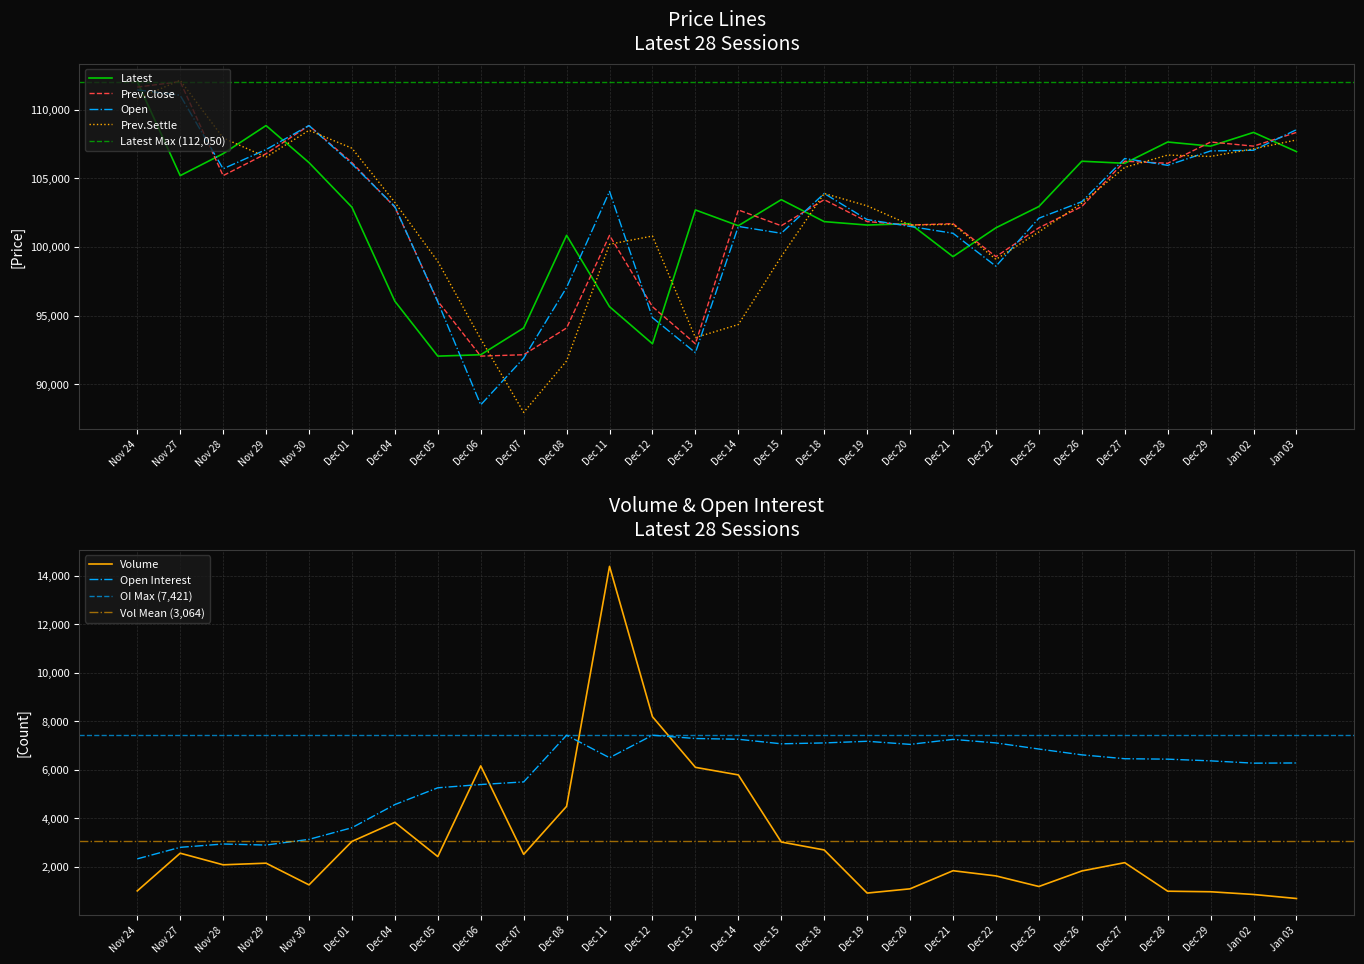

Read the Open value at Jan 03, to the nearest 100.

108600